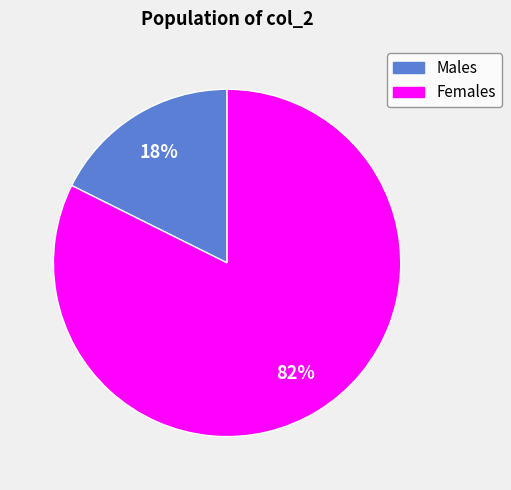

Is there any slice that represents more than half of the pie?

Yes